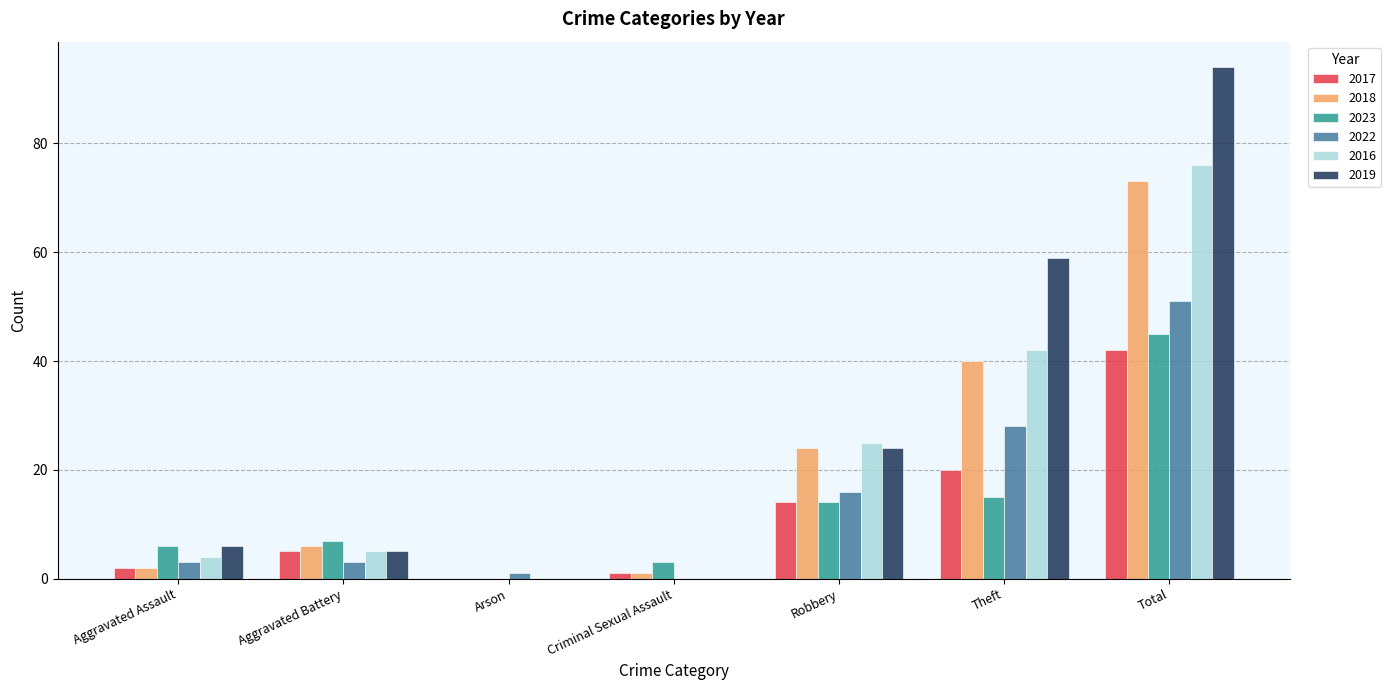

True or false: 2023 has a value of 15 at Theft.

True